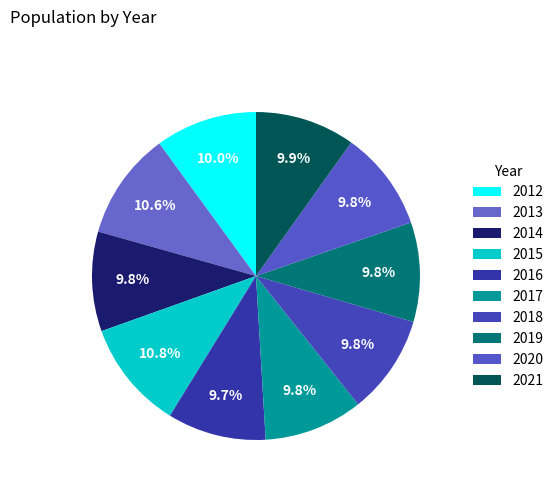

Does any single category account for the majority?

No